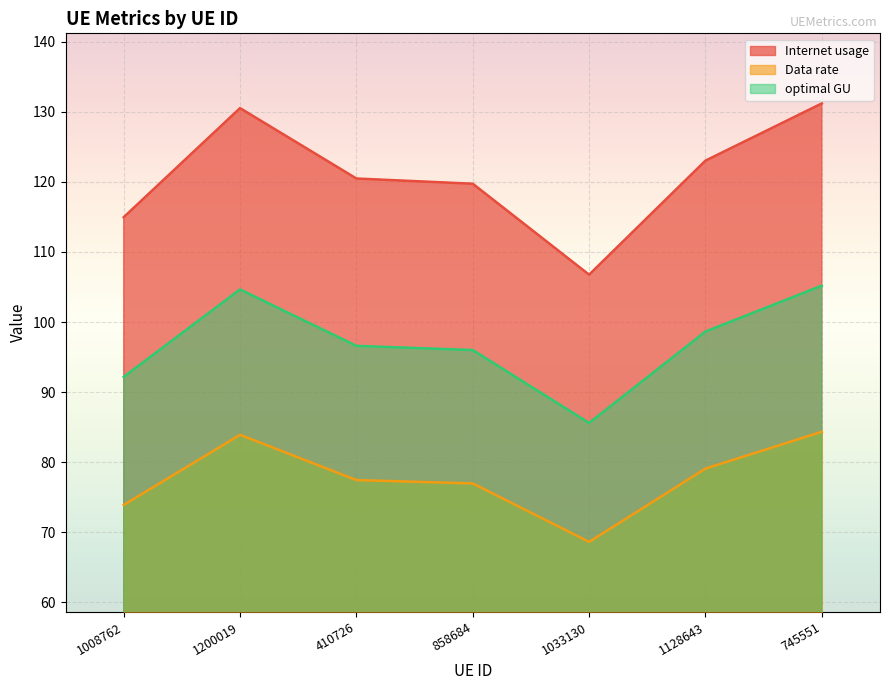

What are all the series names shown in the legend?

Internet usage, Data rate, optimal GU